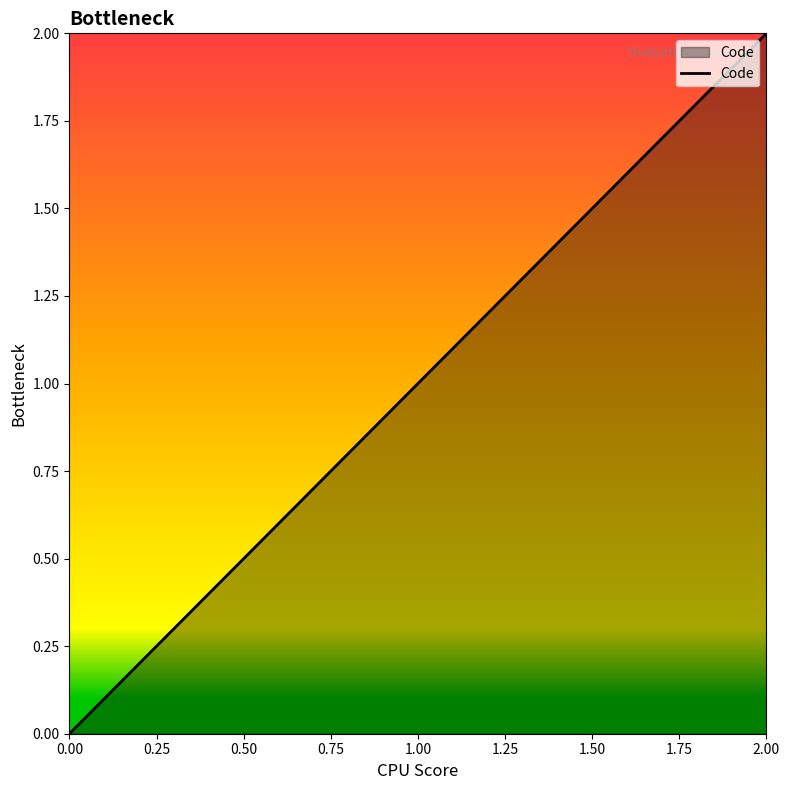

Rank the categories by value from highest to lowest.

2.00, 1.00, 0.00